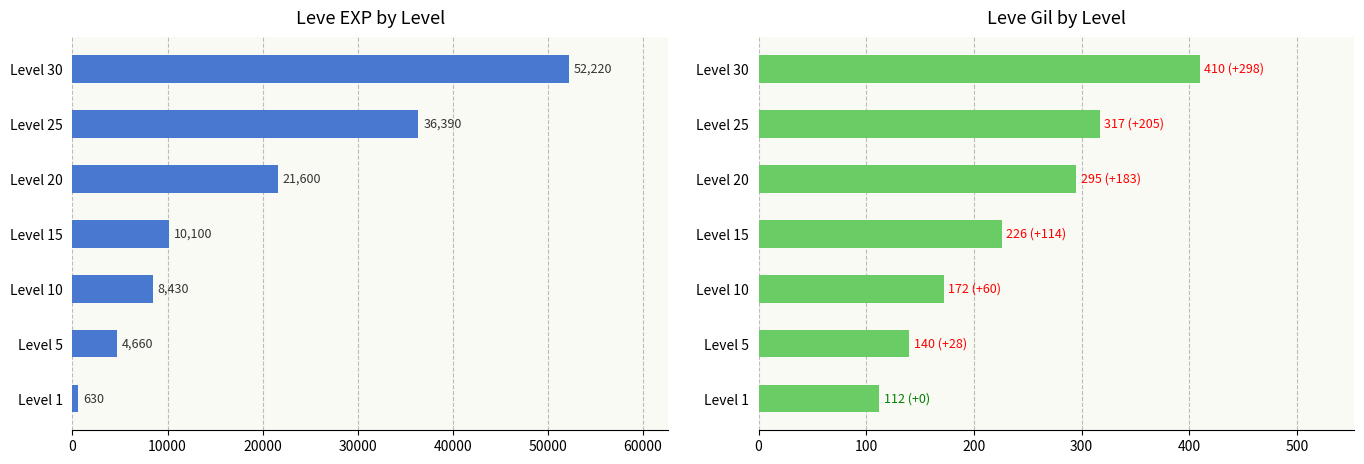

The Leve Gil series shows 243 at Level 10. True or false?

False